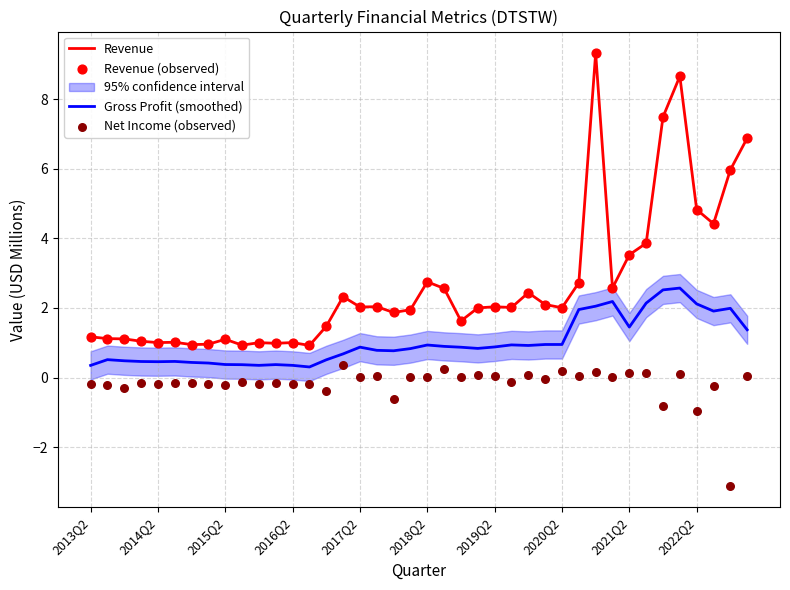

At how many categories does at least one series exceed 7?

3